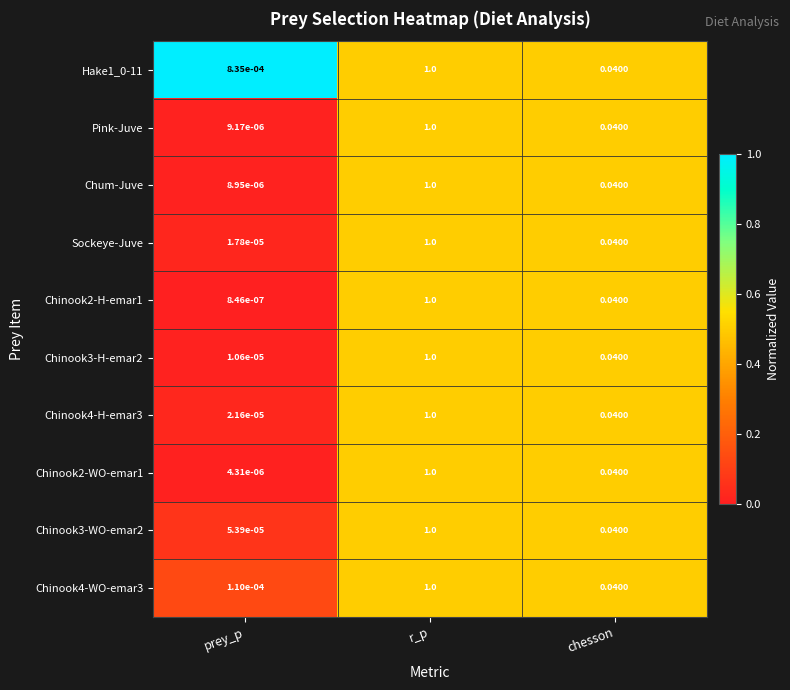

What is the total value across all series at chesson?

0.4